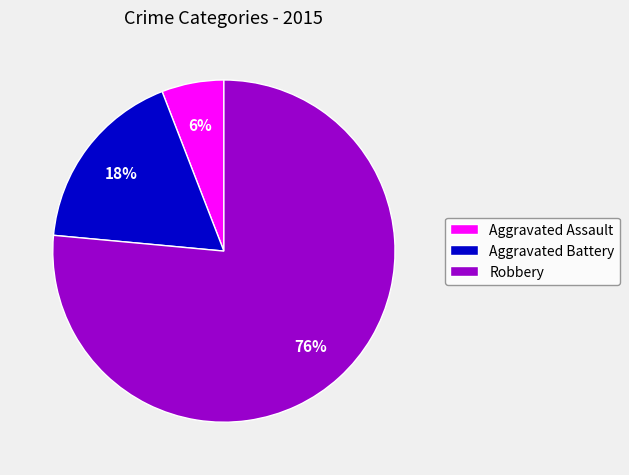

How many segments does this pie chart have?

3